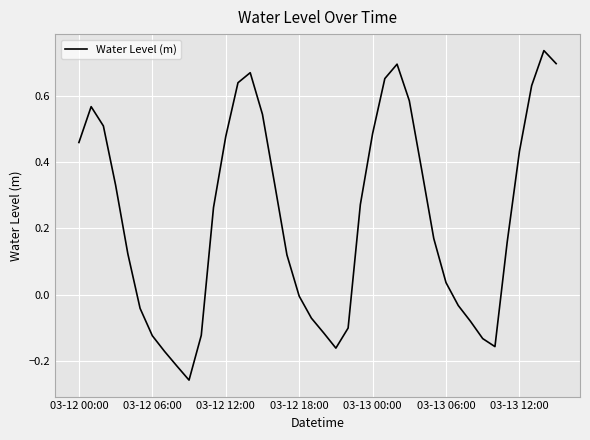

Reading right to left, list all the values displayed in this chart.

0.7	0.7	0.6	0.4	0.2	-0.2	-0.1	-0.1	-0.0	0.0	0.2	0.4	0.6	0.7	0.7	0.5	0.3	-0.1	-0.2	-0.1	-0.1	-0.0	0.1	0.3	0.5	0.7	0.6	0.5	0.3	-0.1	-0.3	-0.2	-0.2	-0.1	-0.0	0.1	0.3	0.5	0.6	0.5